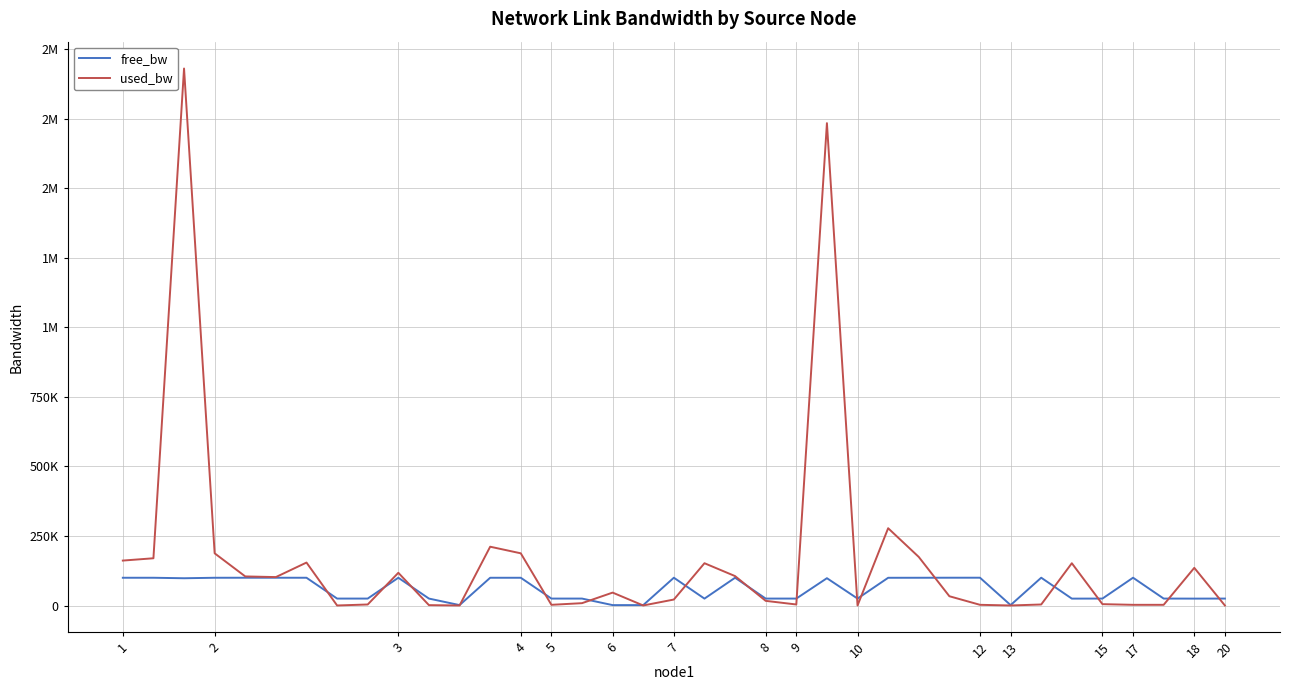

What are all the series names shown in the legend?

free_bw, used_bw